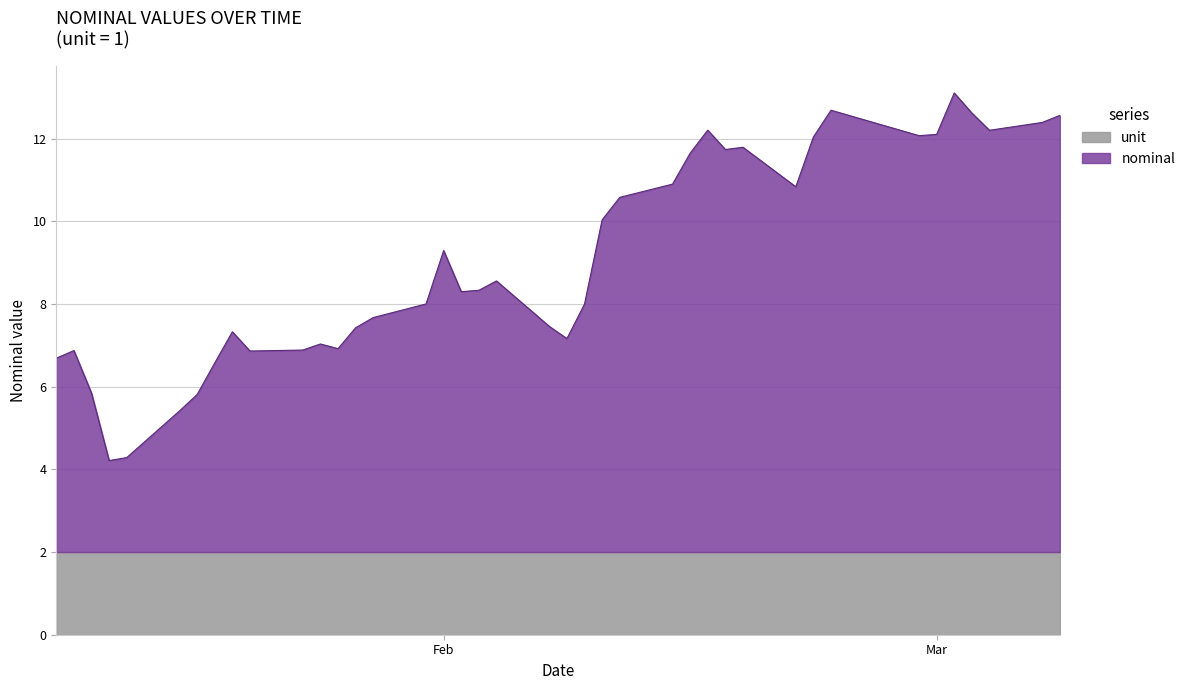

How many lines are shown in the chart?

2